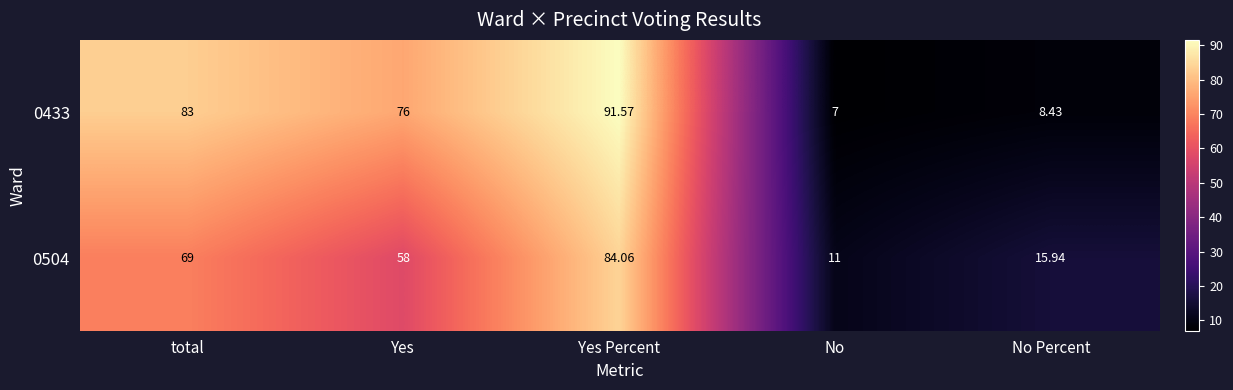

At which category is the sum across all series the highest?

Yes Percent